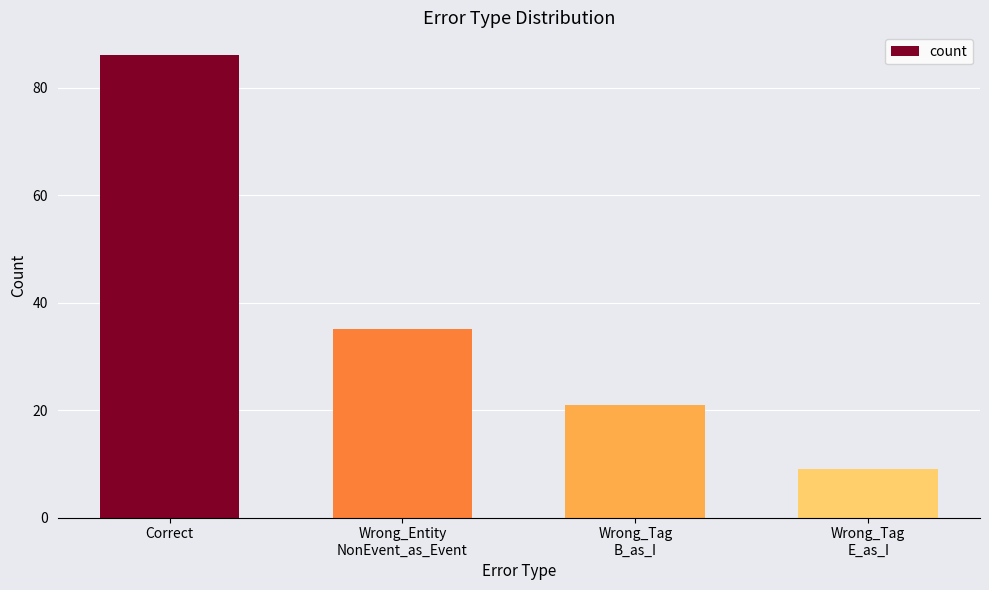

What position from the left is Wrong_Tag
E_as_I?

4